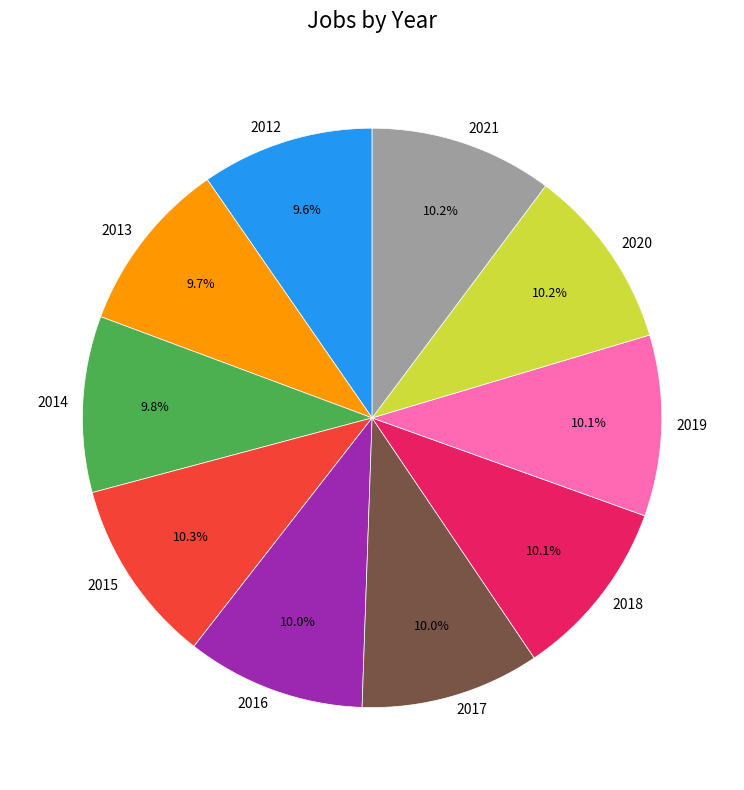

What is the ratio of the value at 2021 to the value at 2013?

1.1